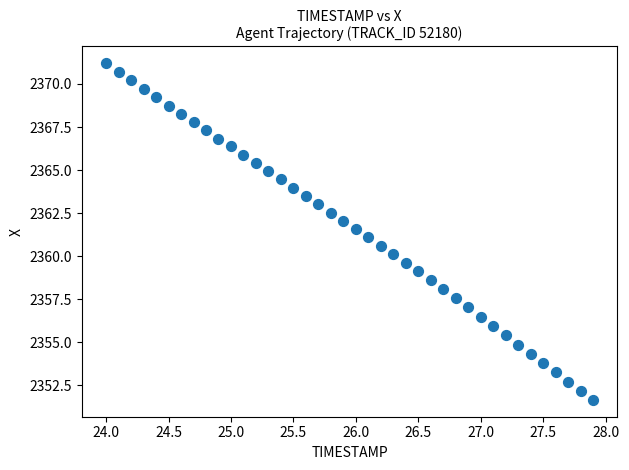

What is the range of X values (max minus min)?

3.9